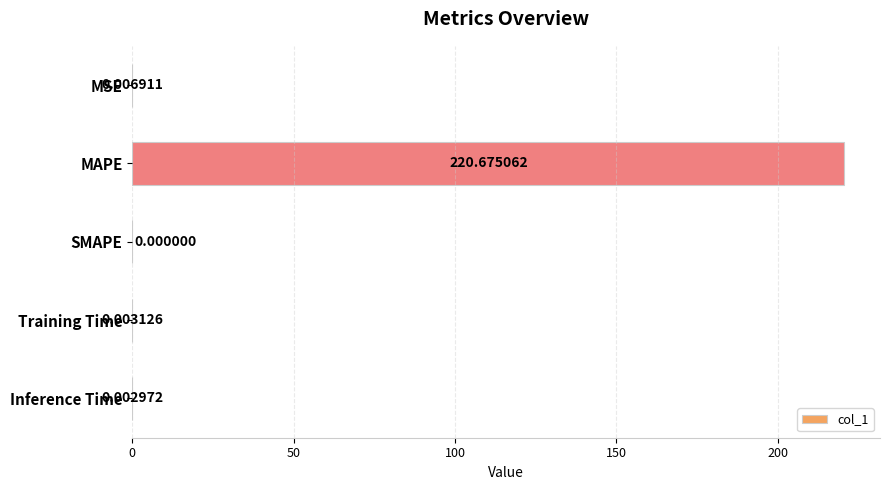

What is the greatest value displayed?

220.7